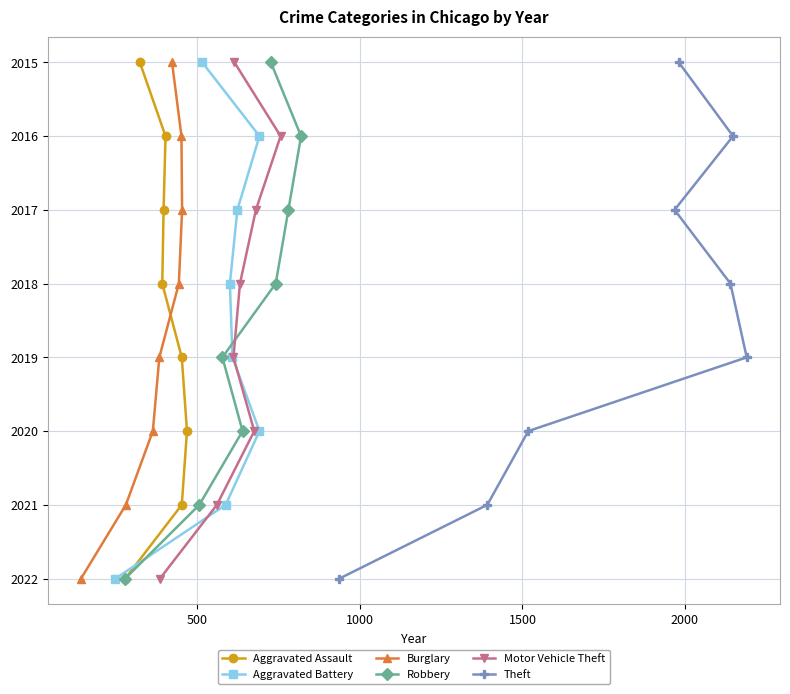

Is it true that Motor Vehicle Theft equals 2 at 1500?

False